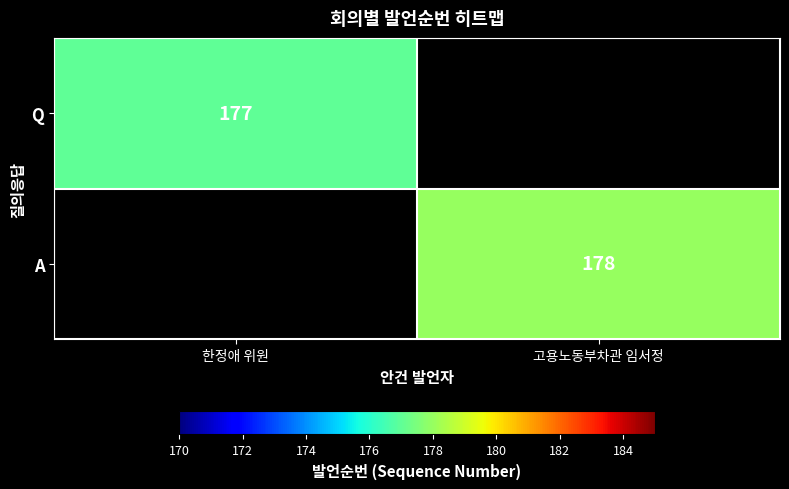

The Q series shows 177 at 한정애 위원. True or false?

True